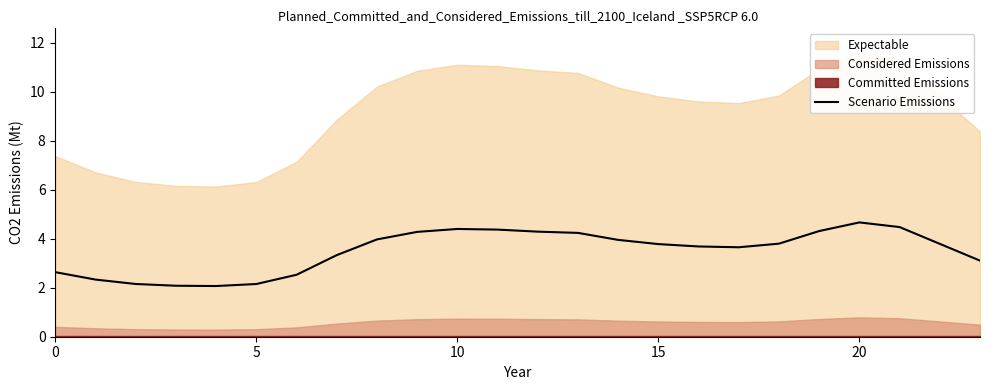

How many points are lower than both their immediate neighbors (excluding endpoints)?

2